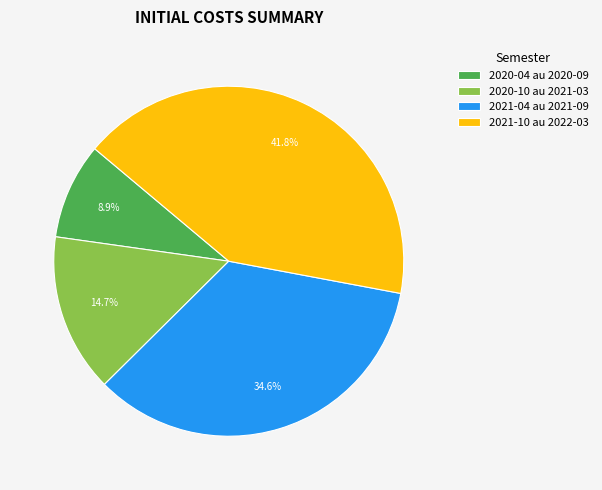

What is the largest slice in the pie chart?

2021-10 au 2022-03